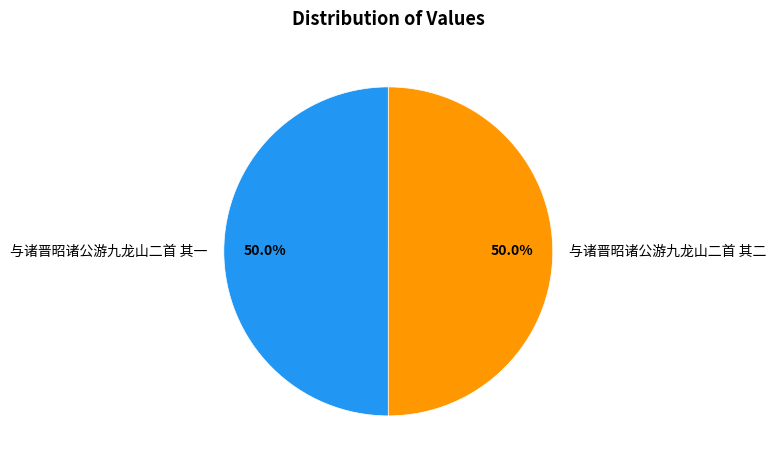

What percentage do 与诸晋昭诸公游九龙山二首 其二 and 与诸晋昭诸公游九龙山二首 其一 together represent?

100.0%